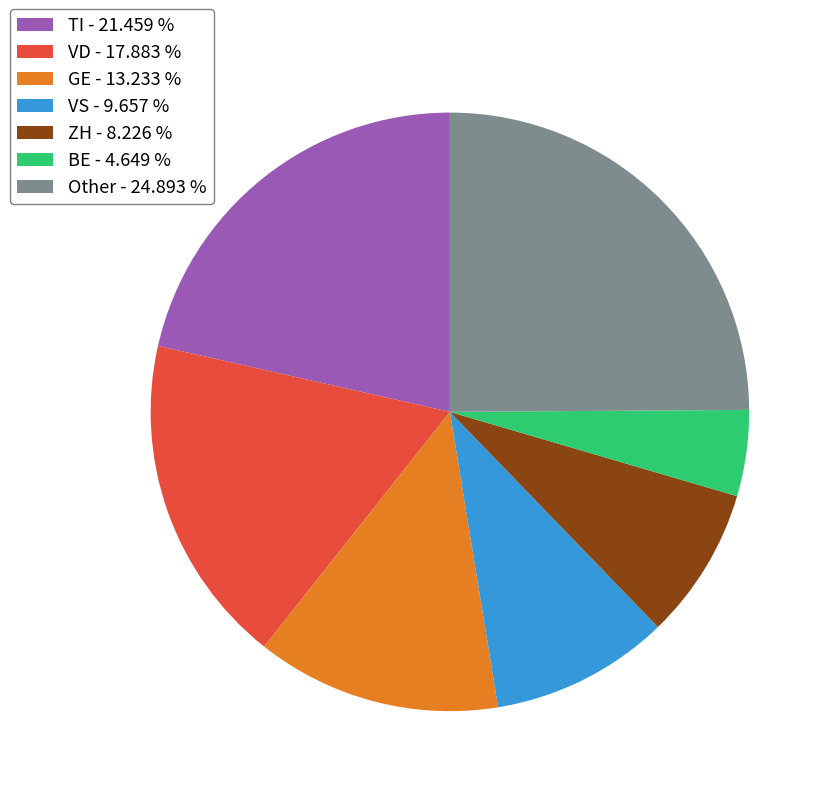

Do VS - 9.657 % and BE - 4.649 % together represent more than half of the pie?

No